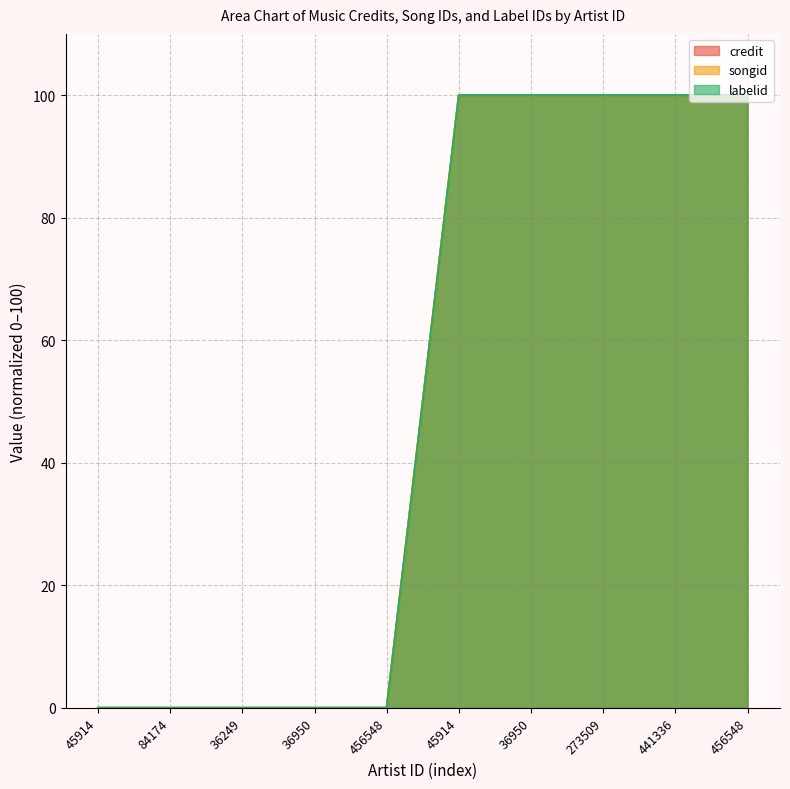

Reading left to right, what are all the values shown in this chart?

credit: 0	0	0	0	0	100	100	100	100	100
songid: 0	0	0	0	0	100	100	100	100	100
labelid: 0	0	0	0	0	100	100	100	100	100